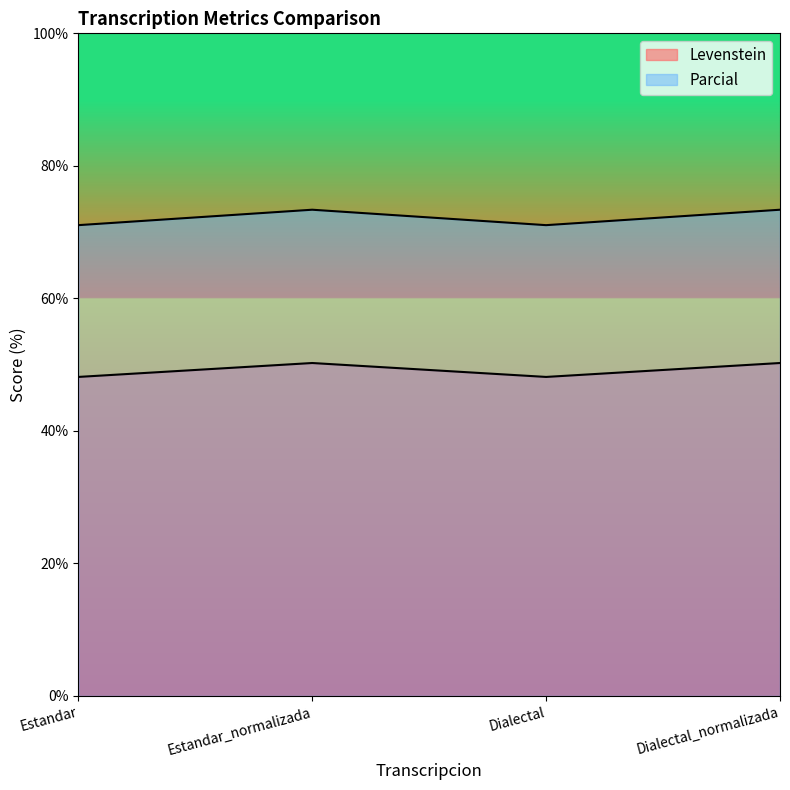

Between Estandar_normalizada and Dialectal, which is larger?

Estandar_normalizada